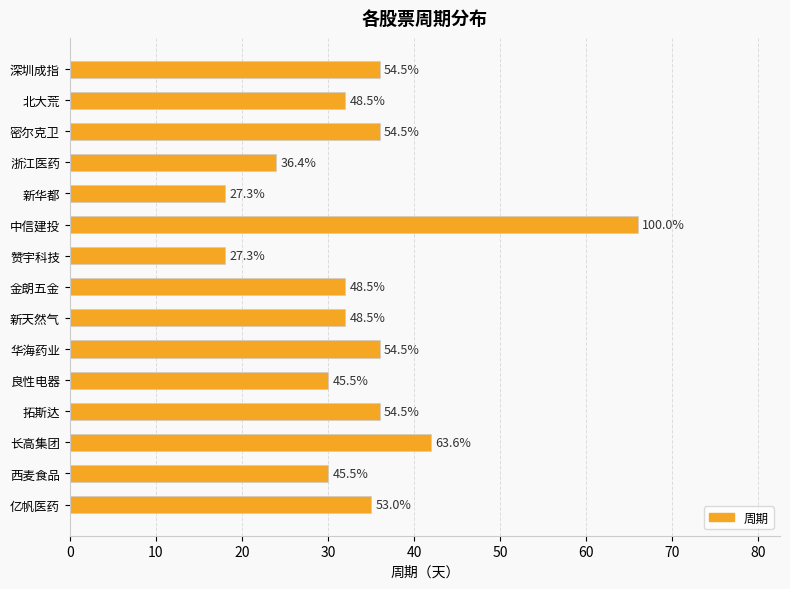

What is the smallest value displayed?

18